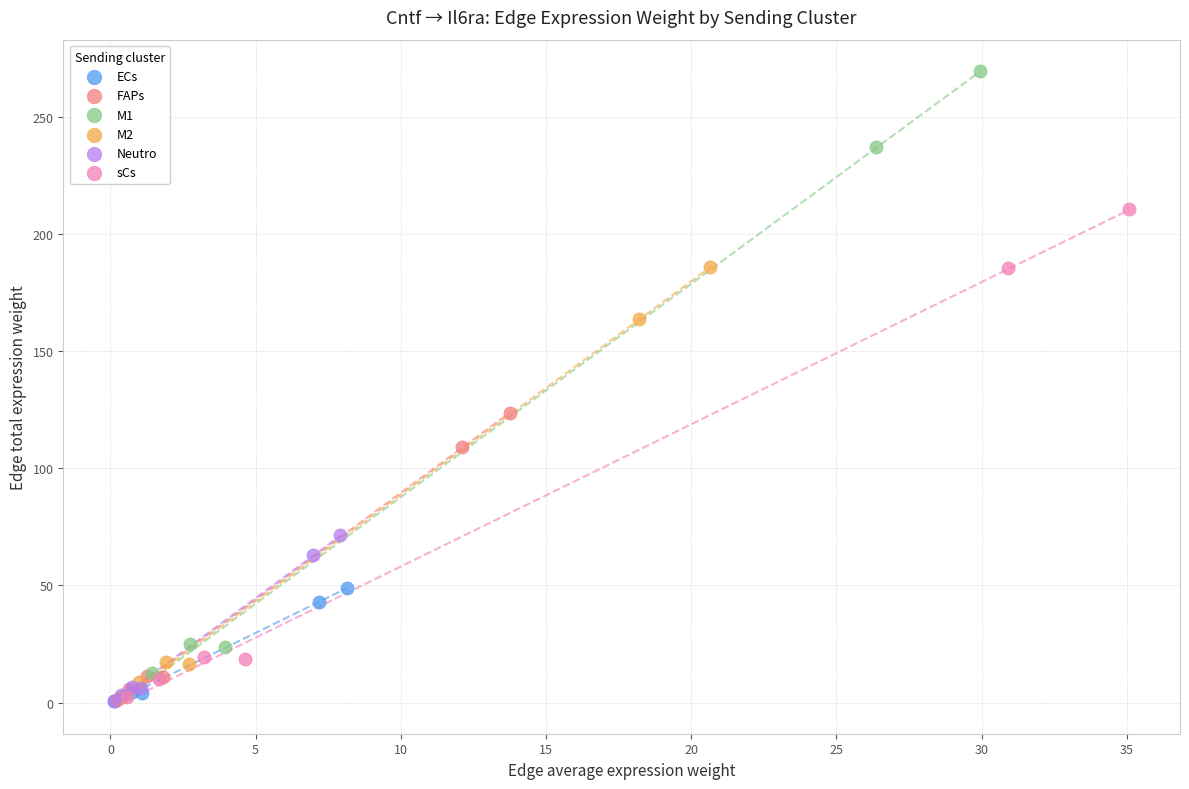

Which series contains the highest Y value?

M1